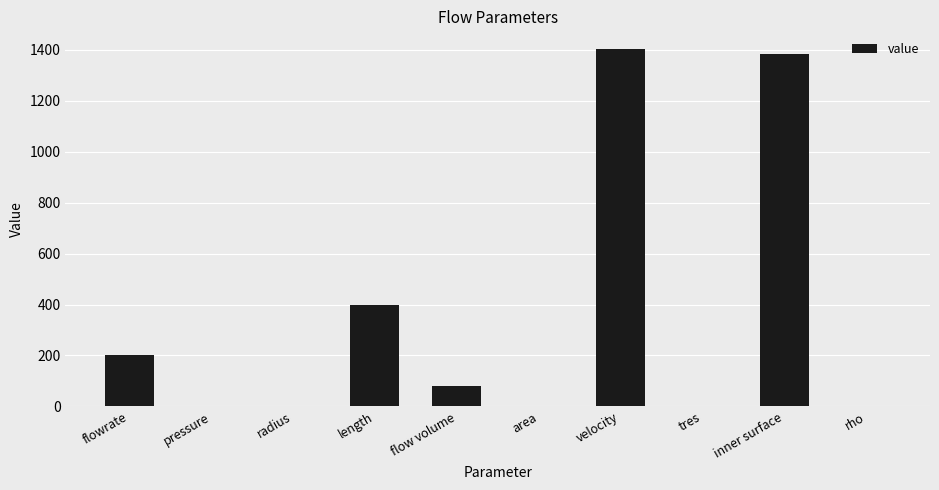

What is the greatest value displayed?

1403.0